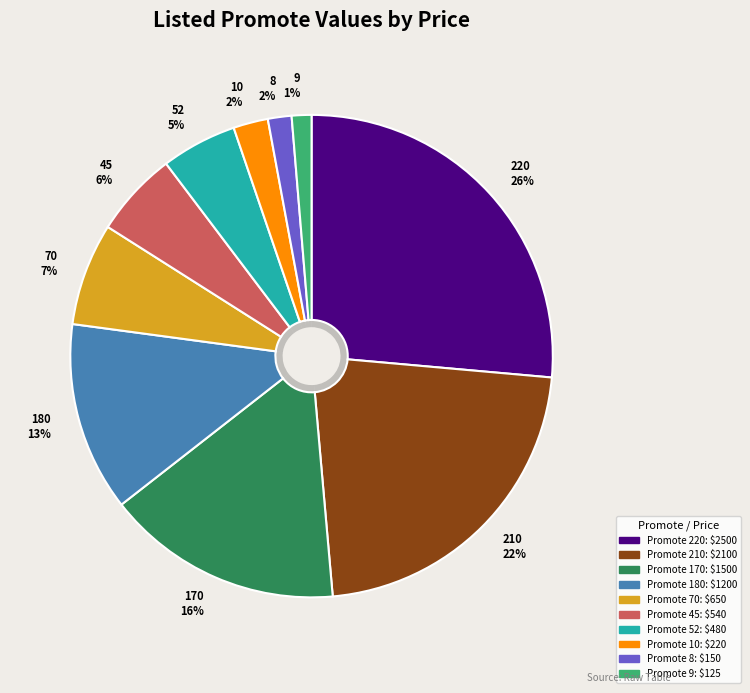

Is there any slice that represents more than half of the pie?

No